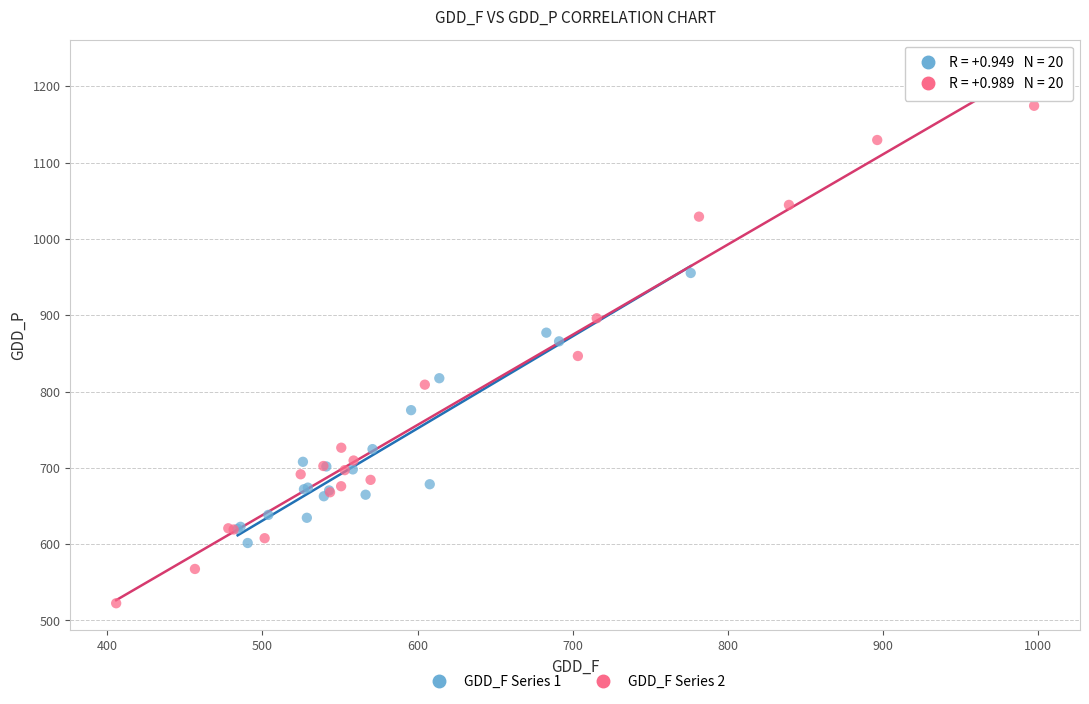

Which series has the widest spread of Y values?

GDD_F Series 2